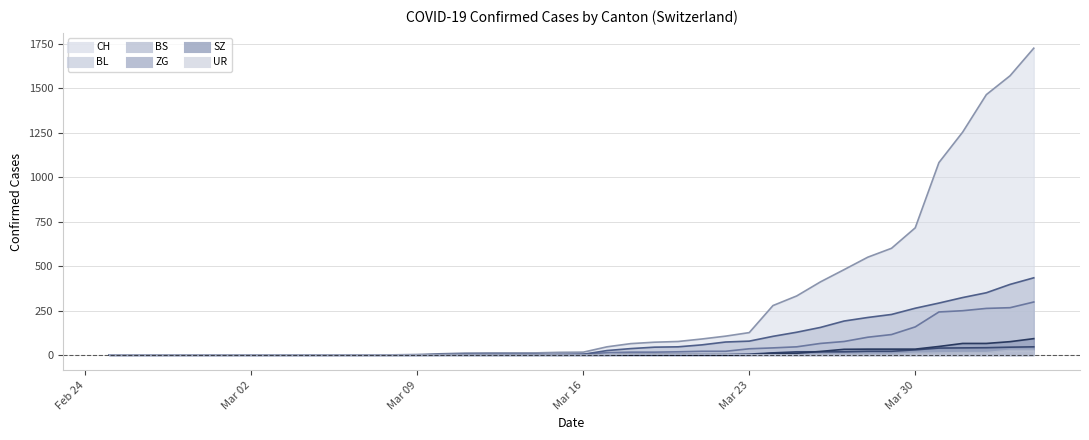

True or false: SZ has more than 2 points higher than both neighbors.

False